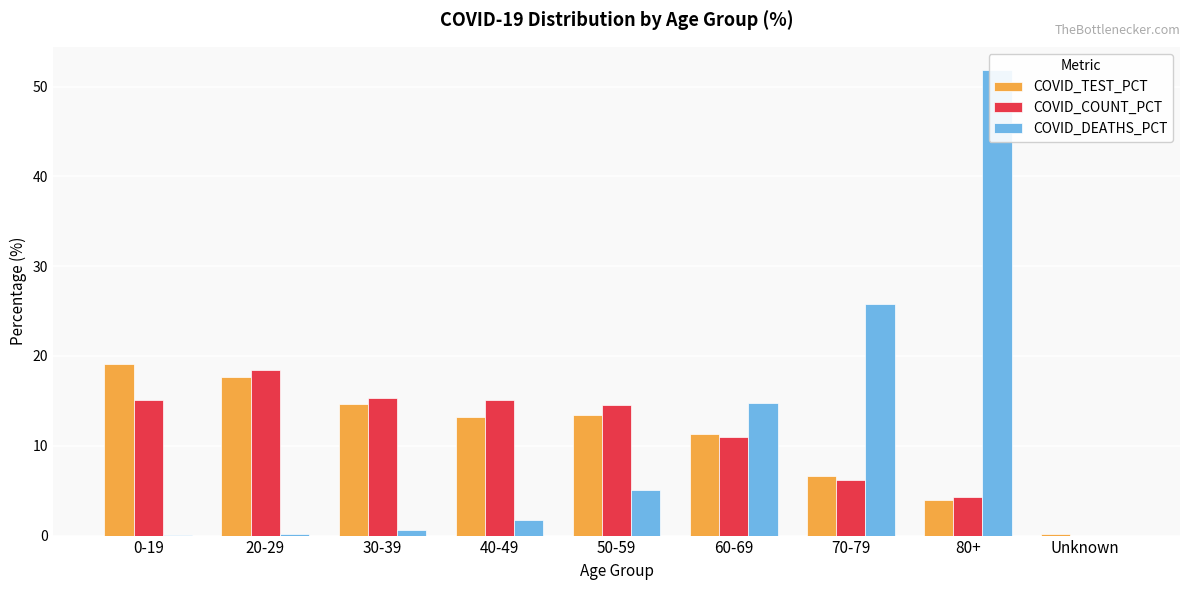

Is it true that COVID_DEATHS_PCT equals 1.7 at 40-49?

True